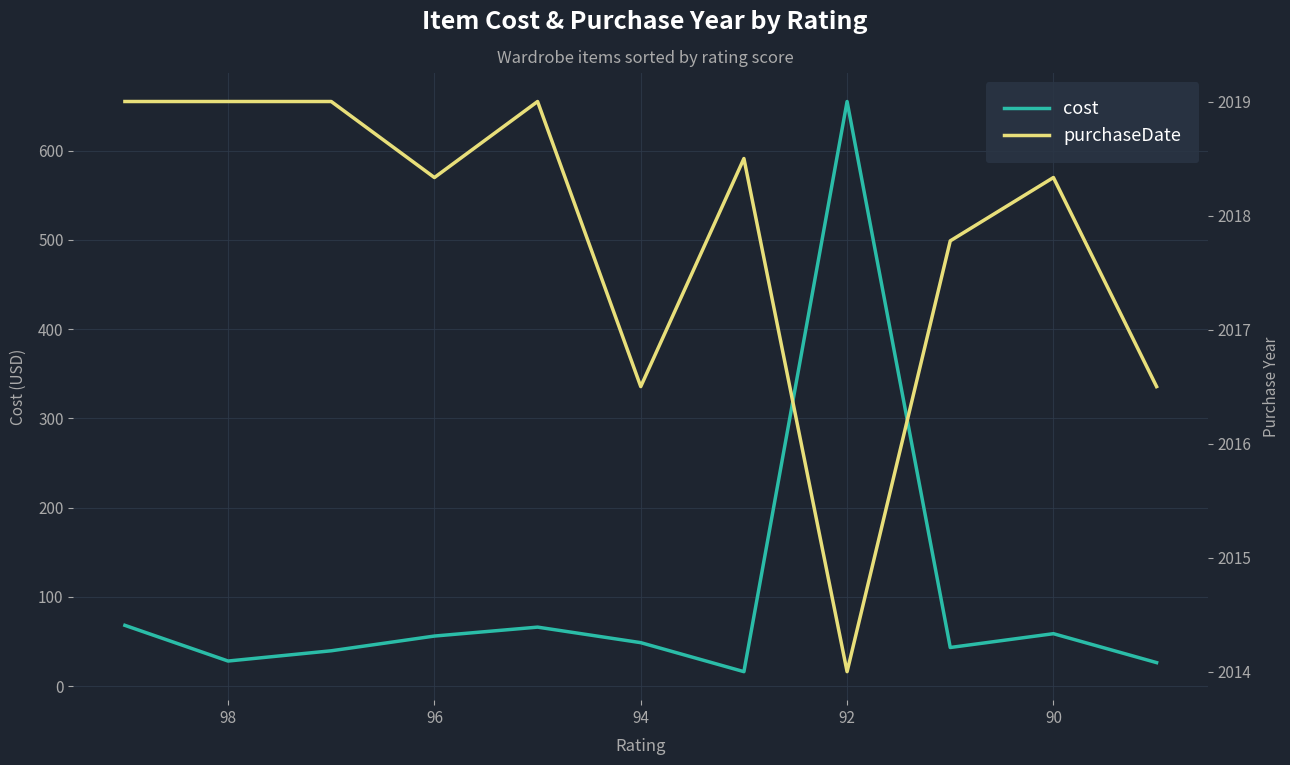

True or false: cost has more than 1 interior local peaks.

True